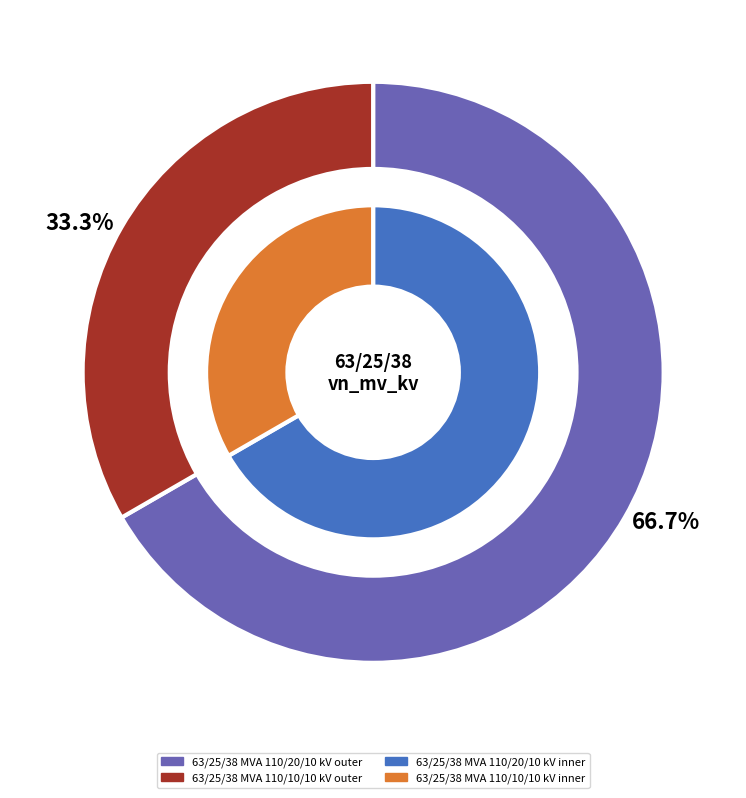

Combined, what portion of the pie is 63/25/38 MVA 110/10/10 kV and 63/25/38 MVA 110/20/10 kV?

100.0%